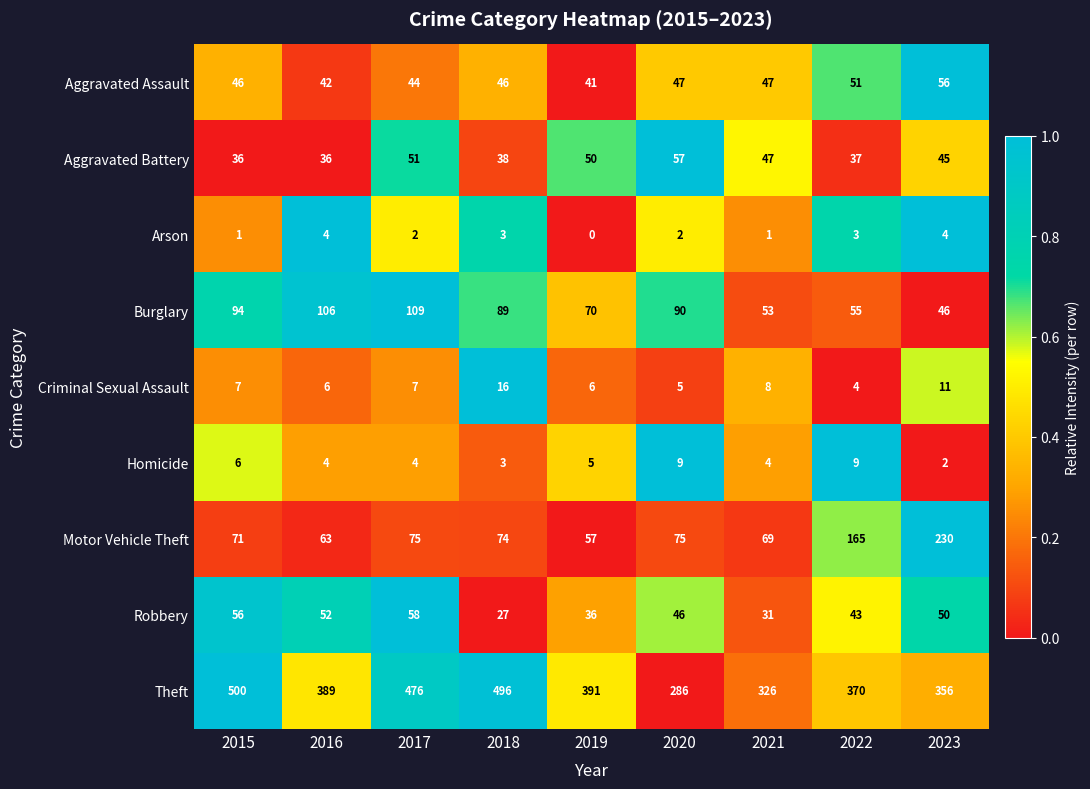

Which category has the lowest value across all series?

2019